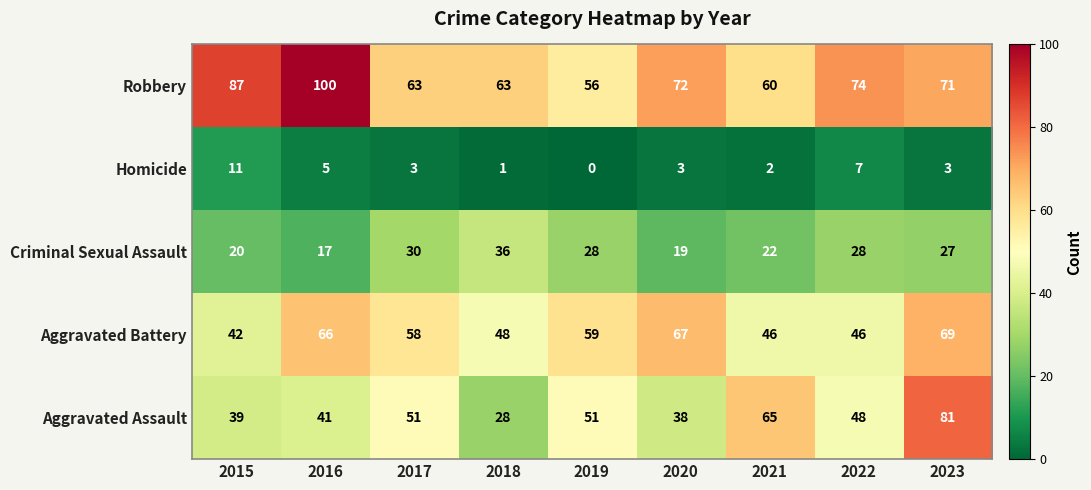

What is the sum of the Robbery values at 2020 and 2018?

135